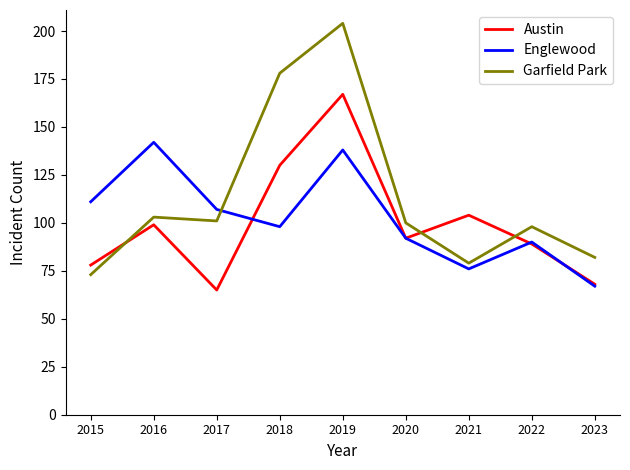

At which label is Garfield Park closest to 138?

2016